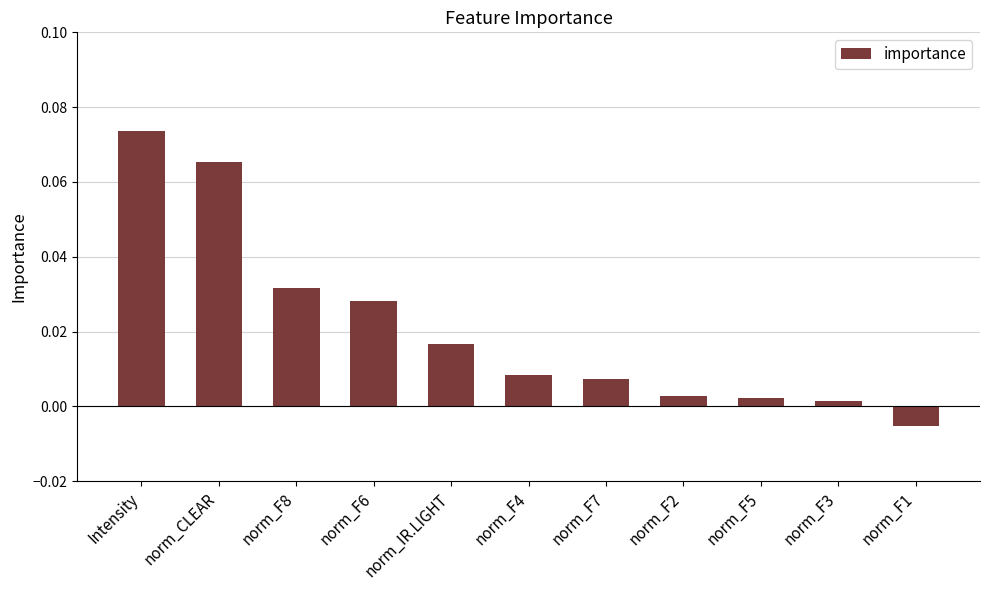

What is the label of the 4th bar from the left?

norm_F6